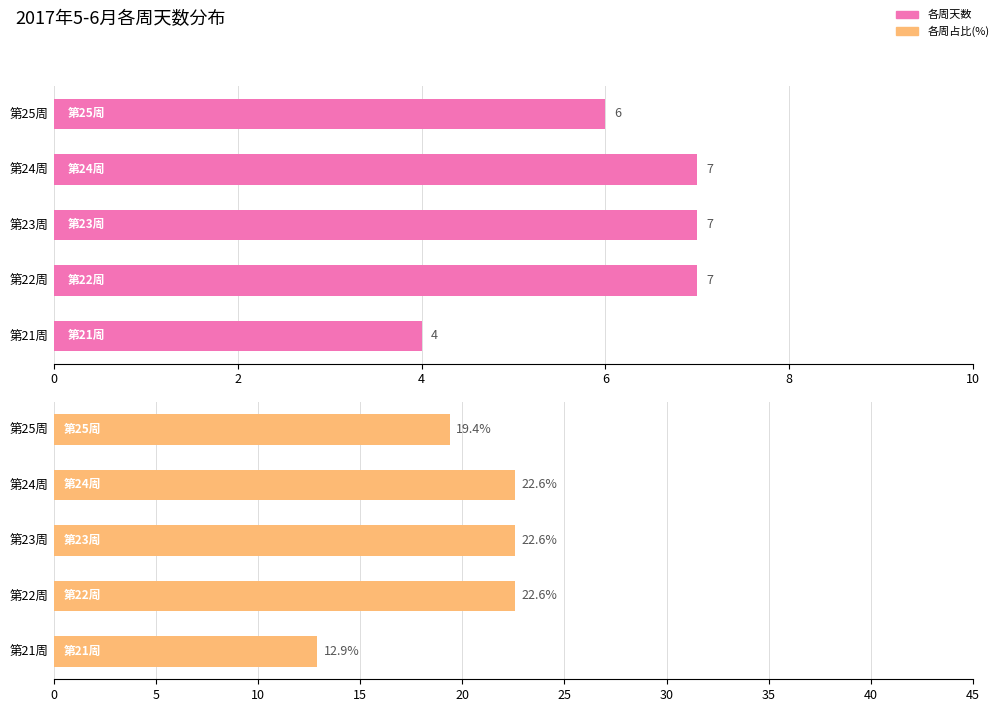

Which series changed the most between 第23周 and 第24周?

各周天数